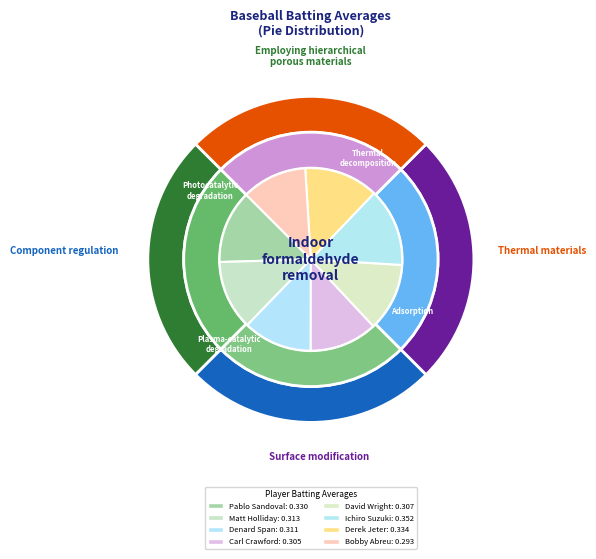

Does any single category account for the majority?

No